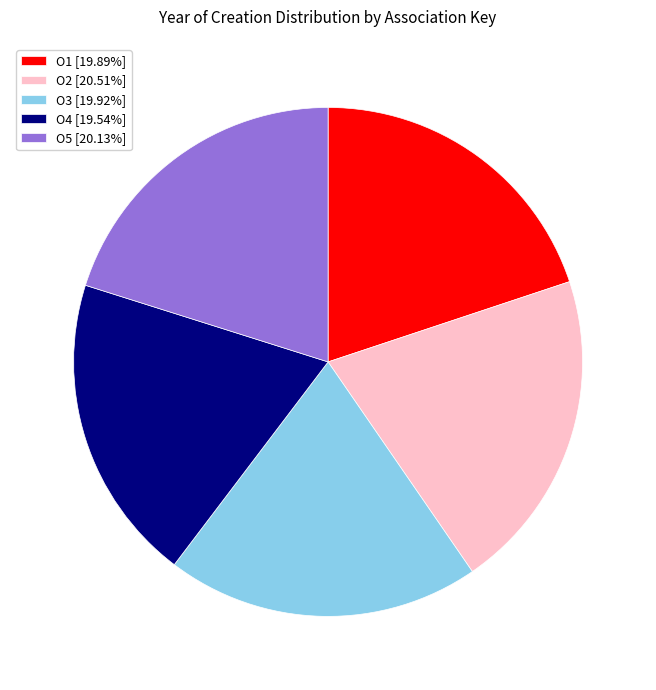

Approximately how many times larger is the value at O4 [19.54%] compared to O5 [20.13%]?

1.0